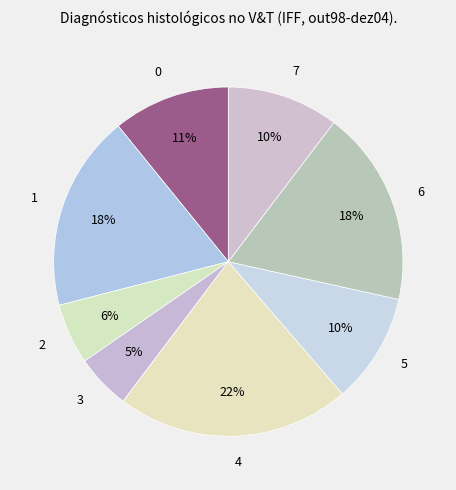

Combined, do 3 and 7 account for over 50%?

No